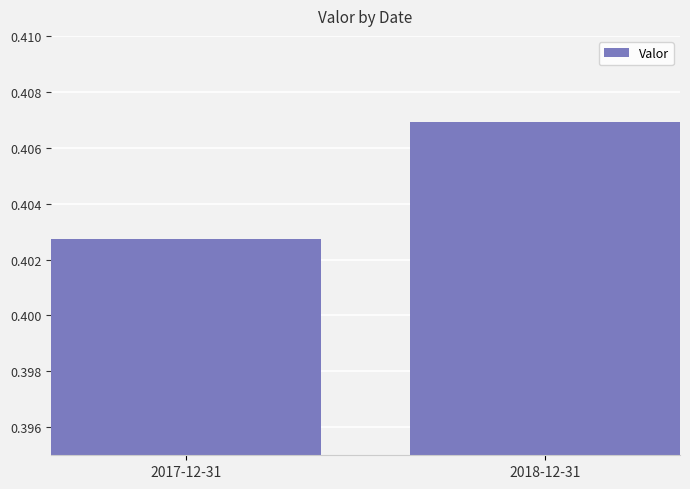

Which category has the lowest value across all series?

2017-12-31